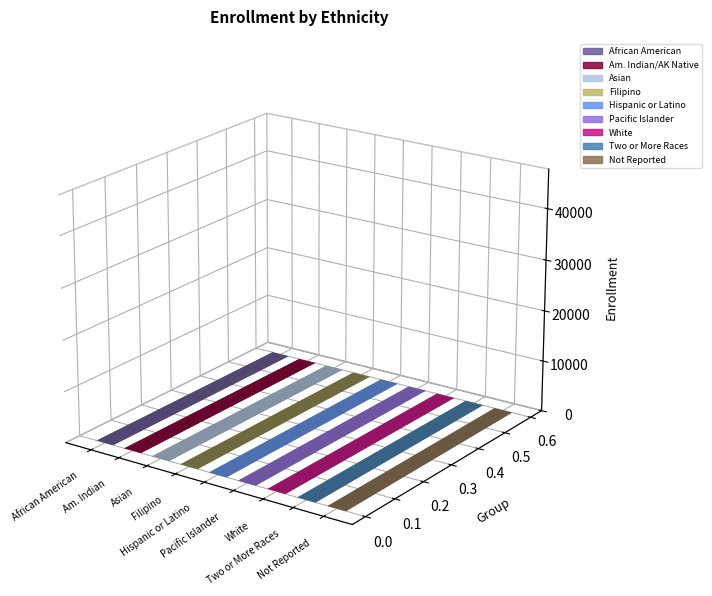

At which category does the chart reach its peak across all series?

Hispanic or Latino